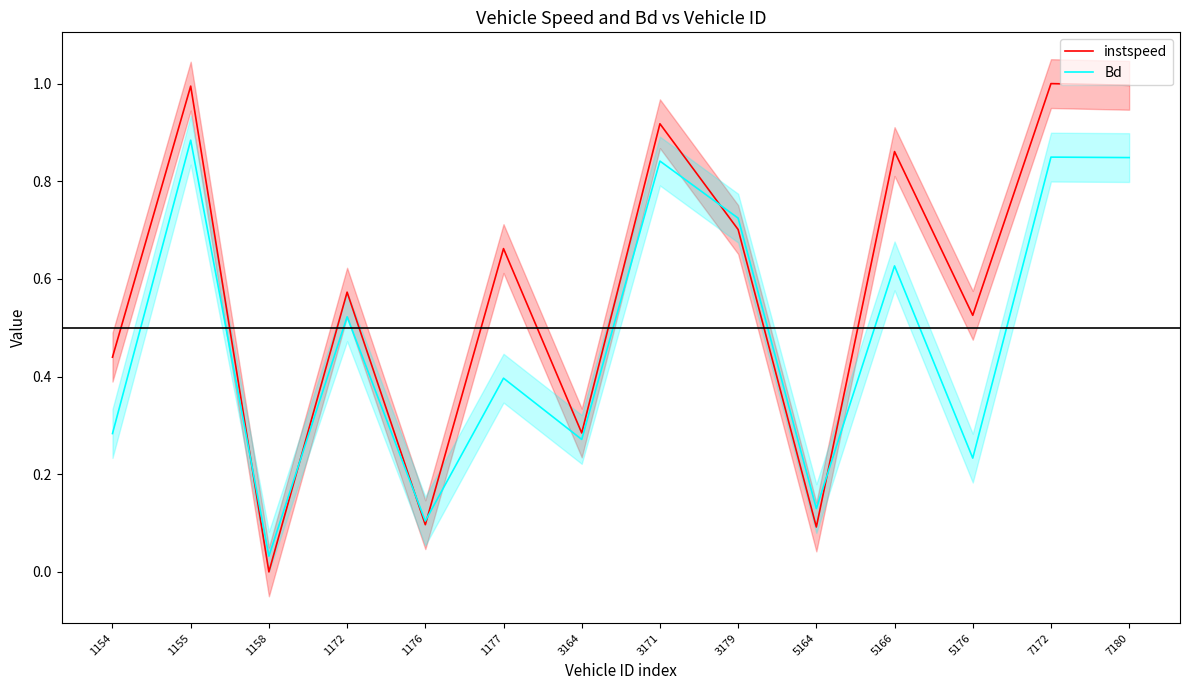

Reading left to right, what are all the values shown in this chart?

instspeed: 1154=0.4	1155=1.0	1158=0.0	1172=0.6	1176=0.1	1177=0.7	3164=0.3	3171=0.9	3179=0.7	5164=0.1	5166=0.9	5176=0.5	7172=1.0	7180=1.0
Bd: 1154=0.3	1155=0.9	1158=0.0	1172=0.5	1176=0.1	1177=0.4	3164=0.3	3171=0.8	3179=0.7	5164=0.1	5166=0.6	5176=0.2	7172=0.8	7180=0.8